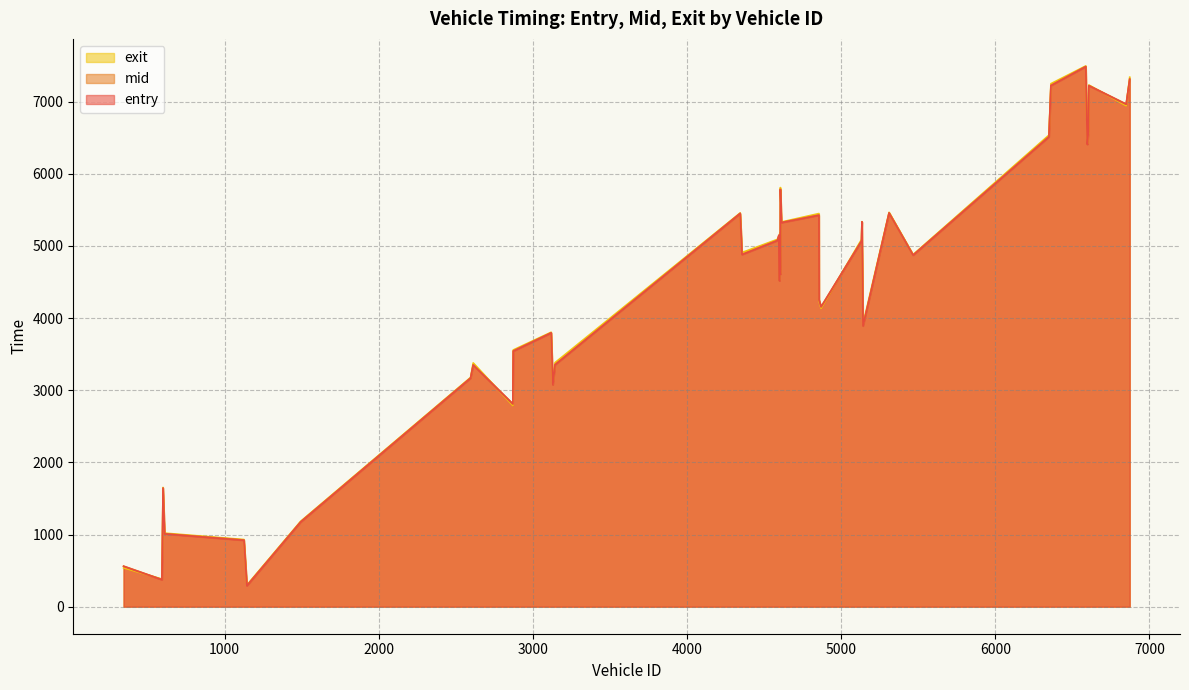

Rank the categories by exit value from lowest to highest.

1145, 594, 345, 1126, 611, 1494, 601, 2870, 3130, 2596, 2613, 3144, 2873, 3119, 5142, 4870, 4857, 4600, 4605, 5467, 4357, 5132, 4586, 4596, 4602, 4613, 5135, 4856, 4345, 5311, 4606, 6597, 6348, 6604, 6849, 6607, 6361, 6872, 6587